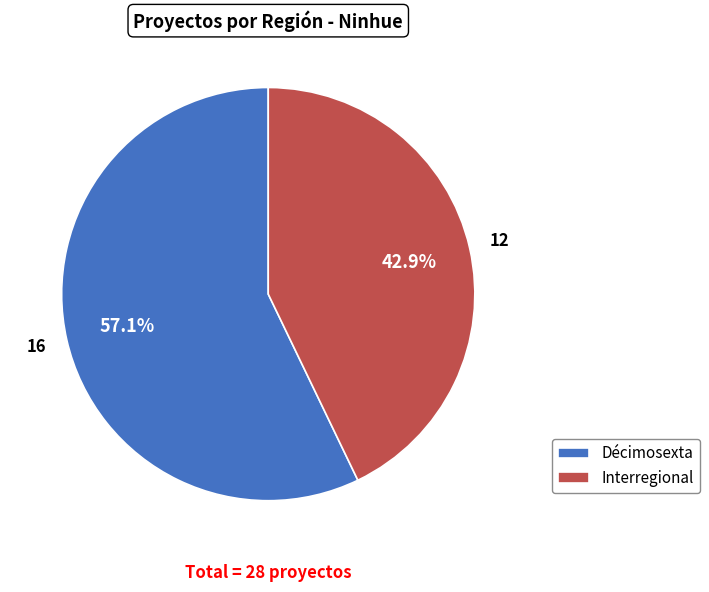

Which slice is the smallest?

Interregional